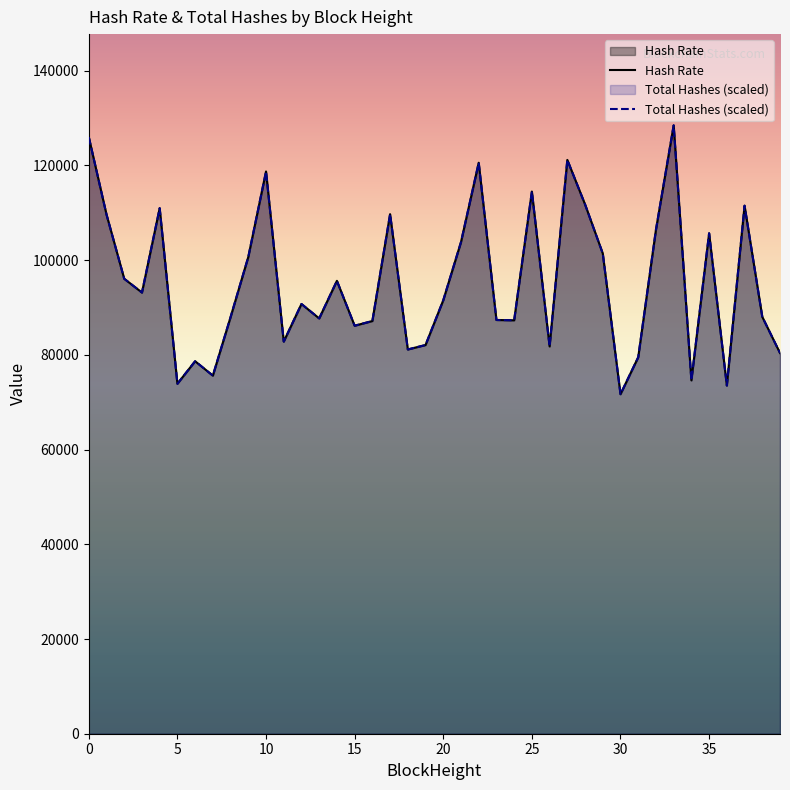

What is the average value of the Hash Rate series?

95388.0